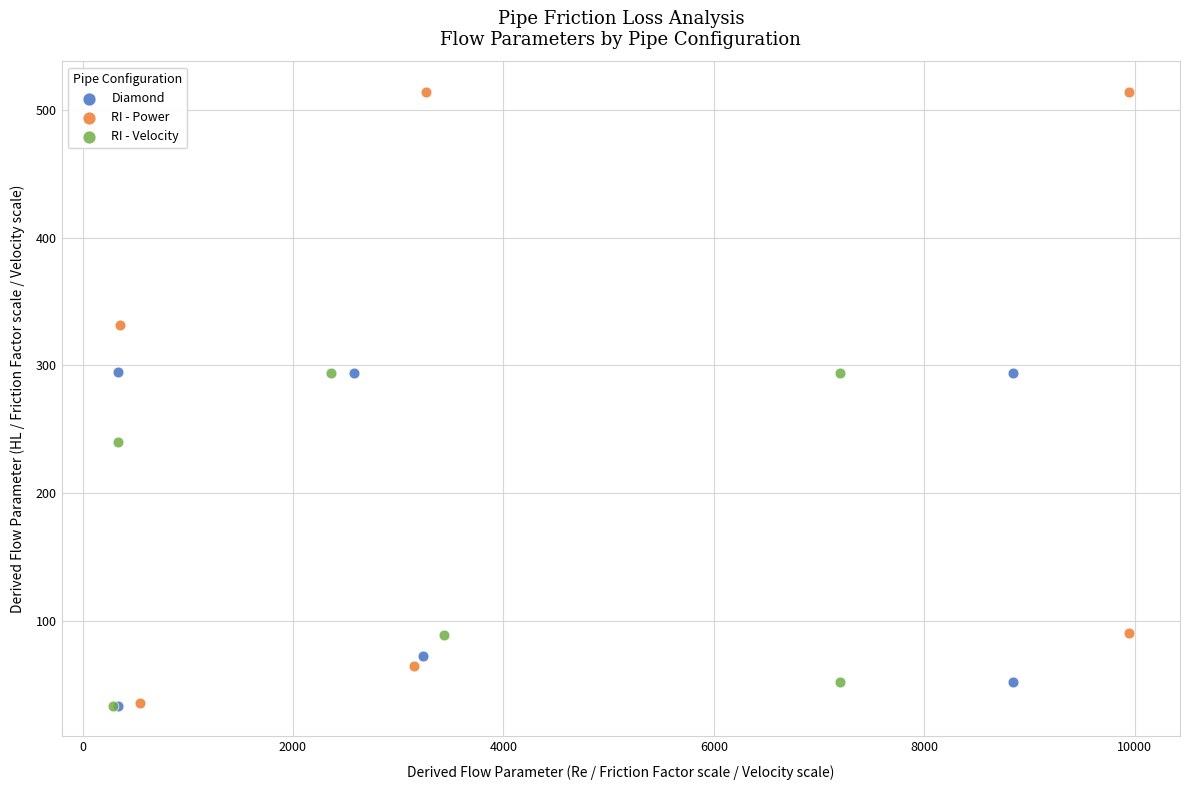

Which series has the widest spread of Y values?

RI - Power